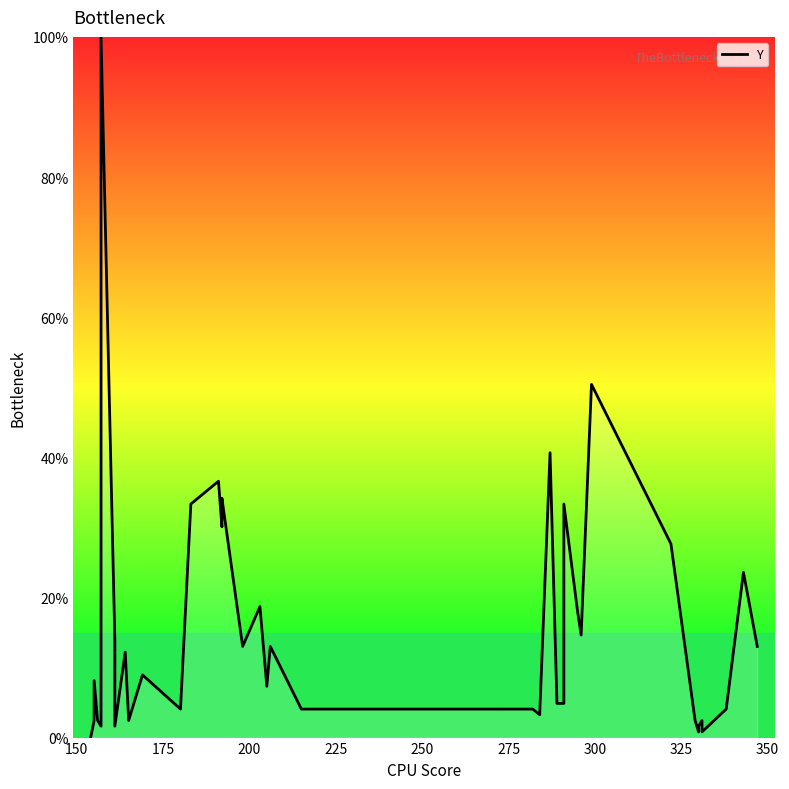

What is the average value?

15.8